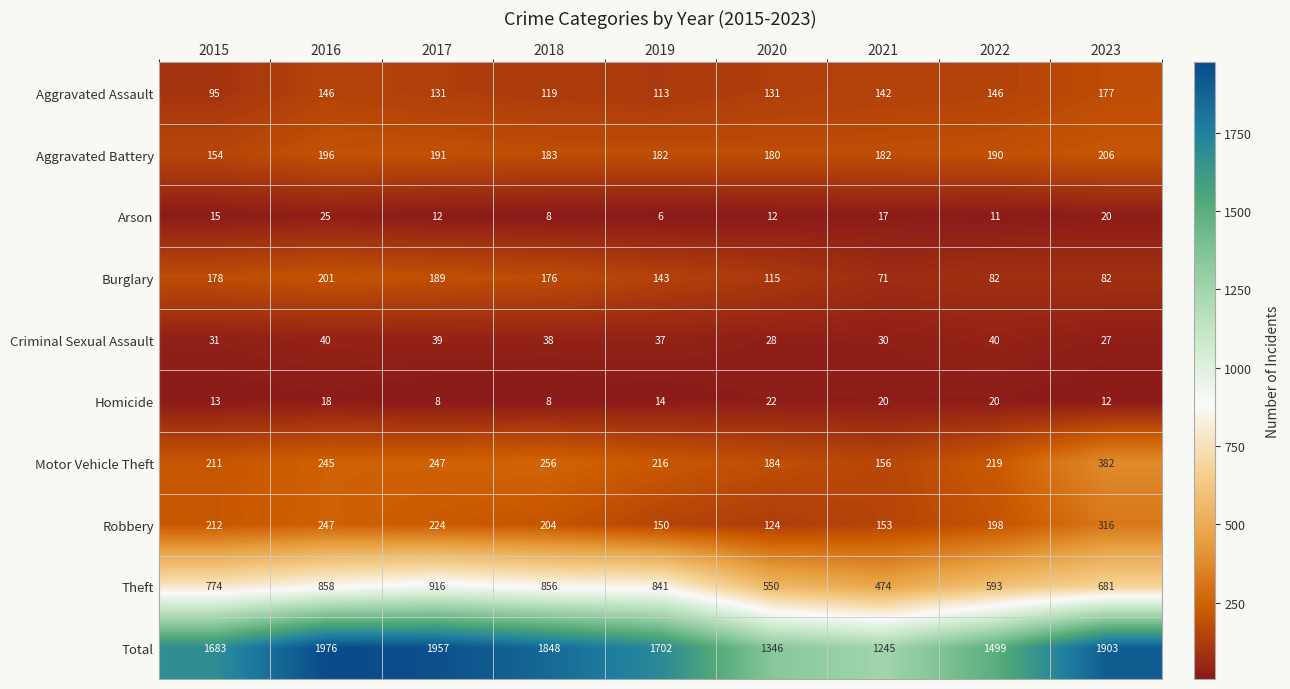

What is the sum of all Criminal Sexual Assault values?

310